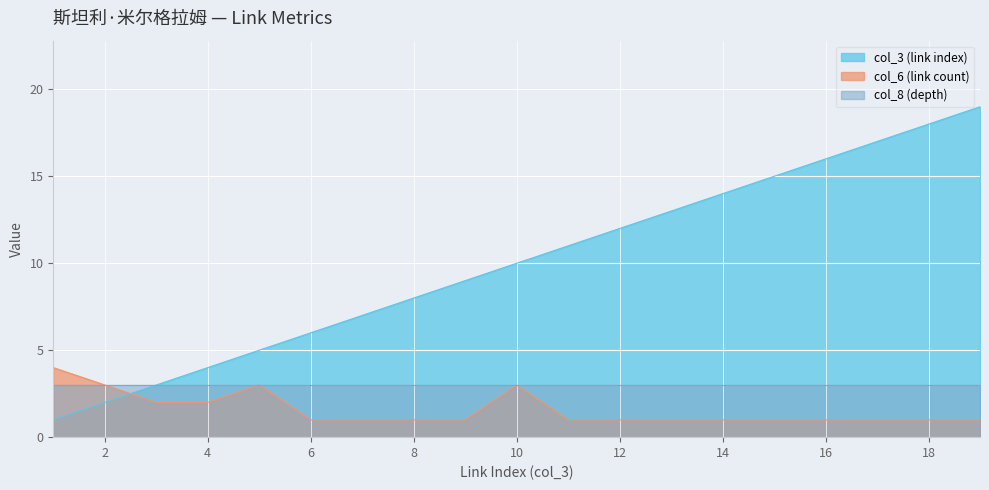

Read the col_6 (link count) value at 12.

1